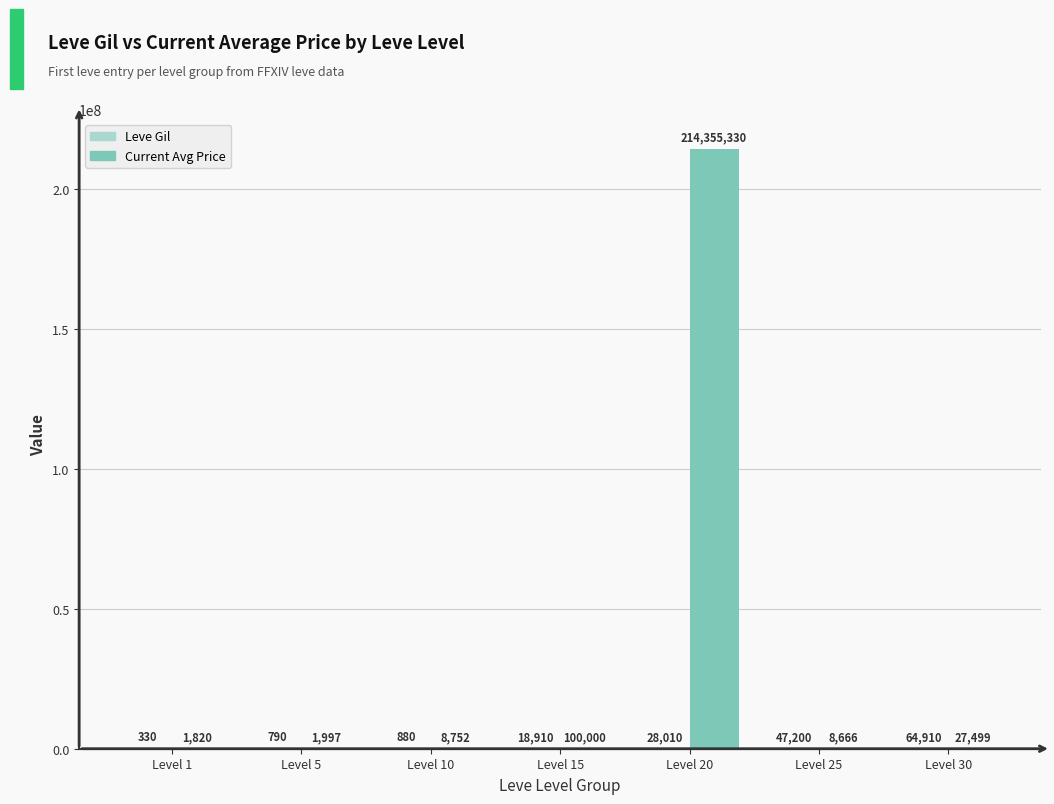

What is the total value across all series at Level 15?

118910